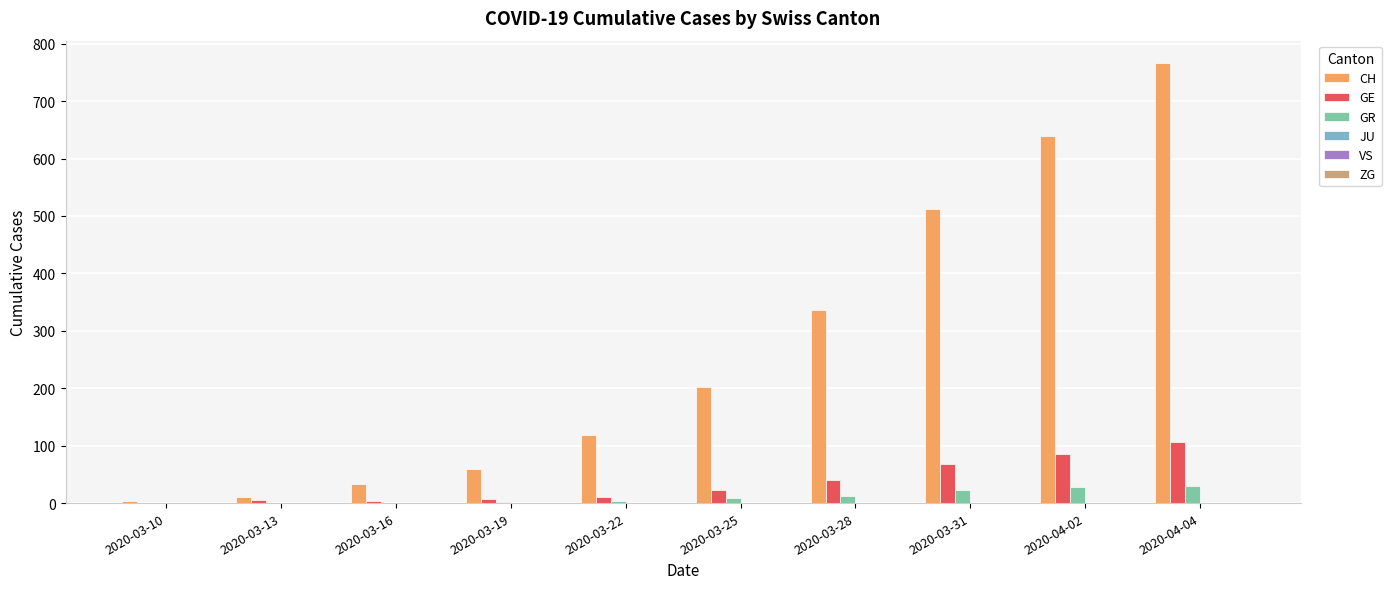

What is the spread (max minus min) of values at 2020-03-19?

58